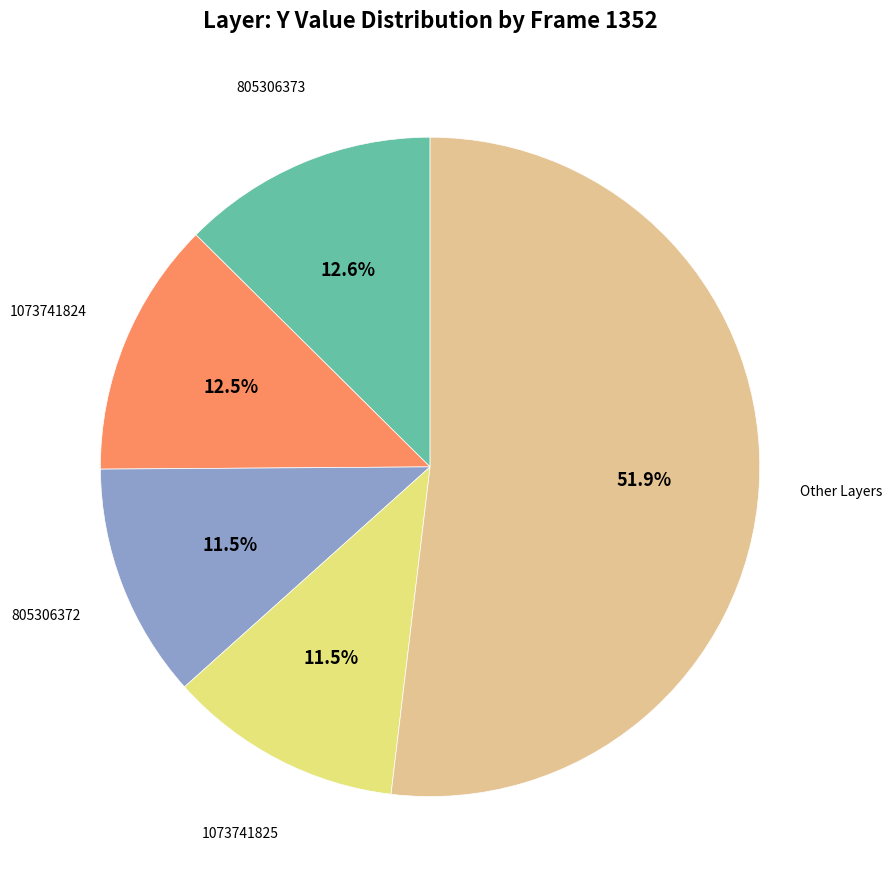

Is there any slice that represents more than half of the pie?

Yes